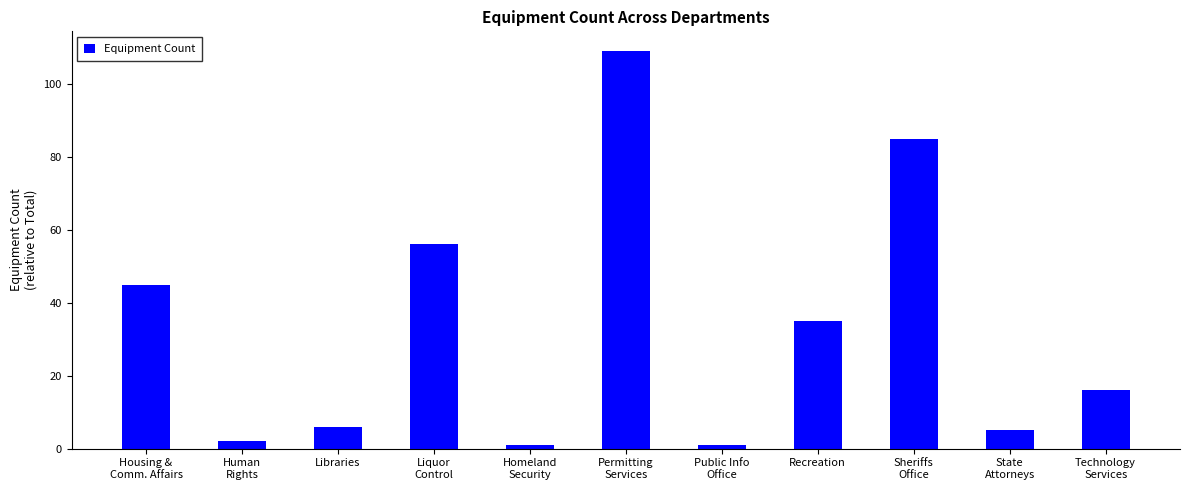

What is the value of the 2nd bar from the left?

2